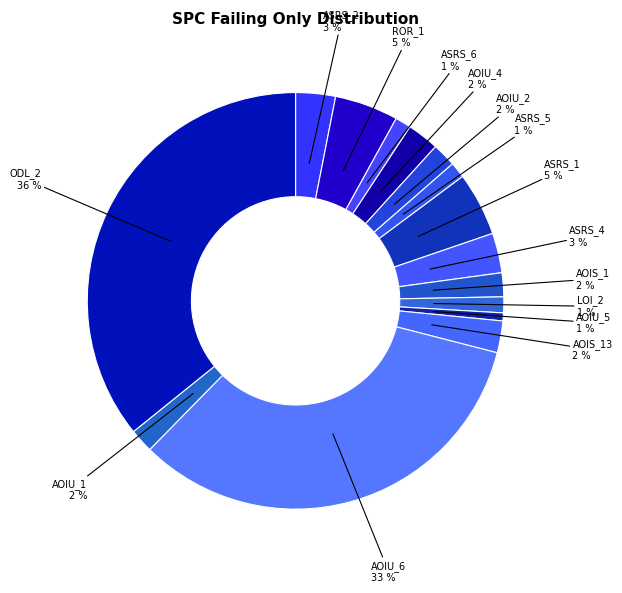

How many slices are in this pie chart?

15